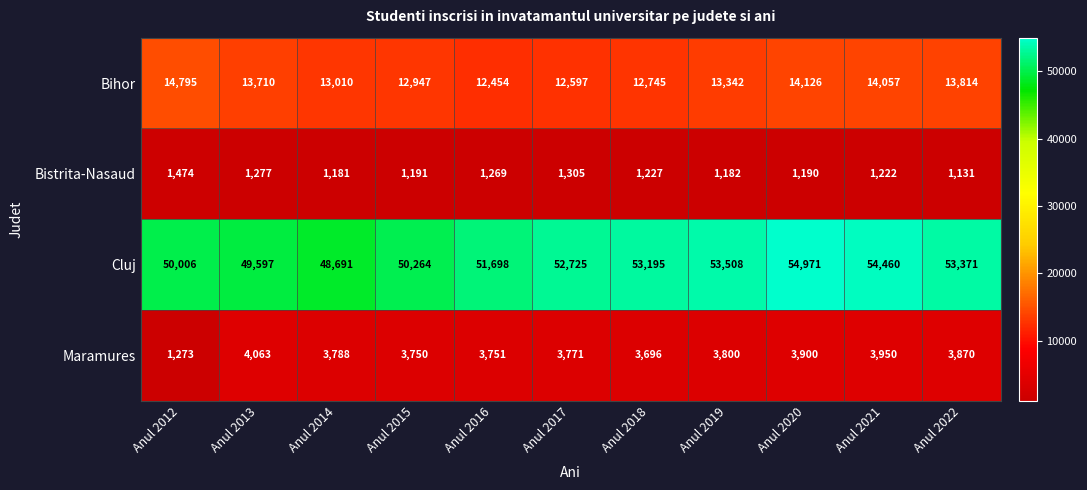

What is the total value across all series at Anul 2016?

69172